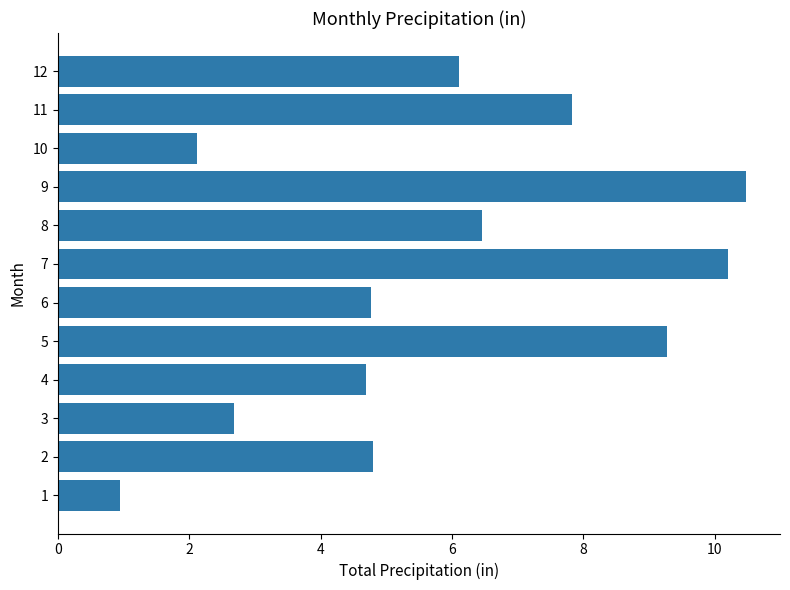

Count the number of data series in this chart.

1